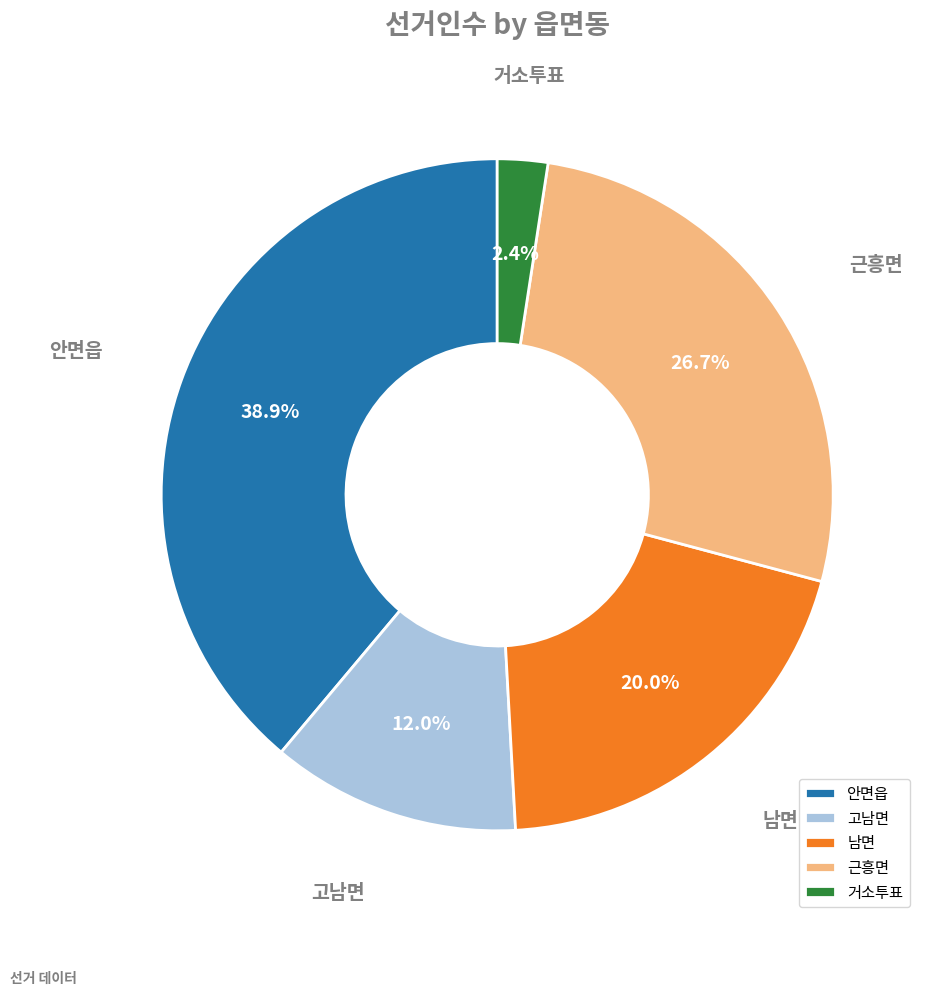

The 고남면 slice represents 12% of the pie. True or false?

True